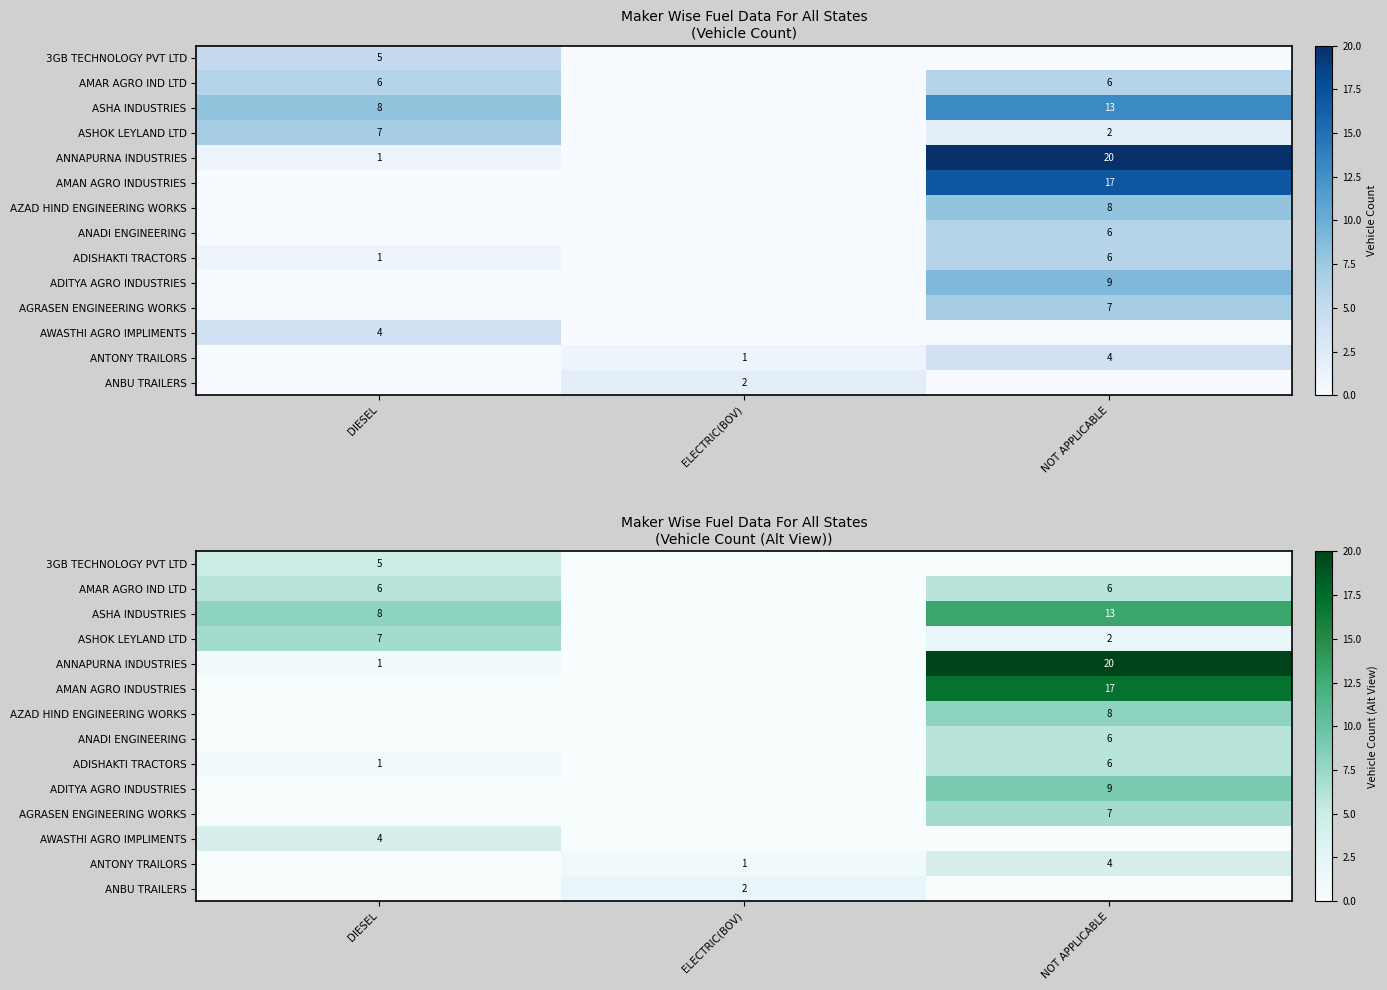

At how many categories does at least one series exceed 17?

1